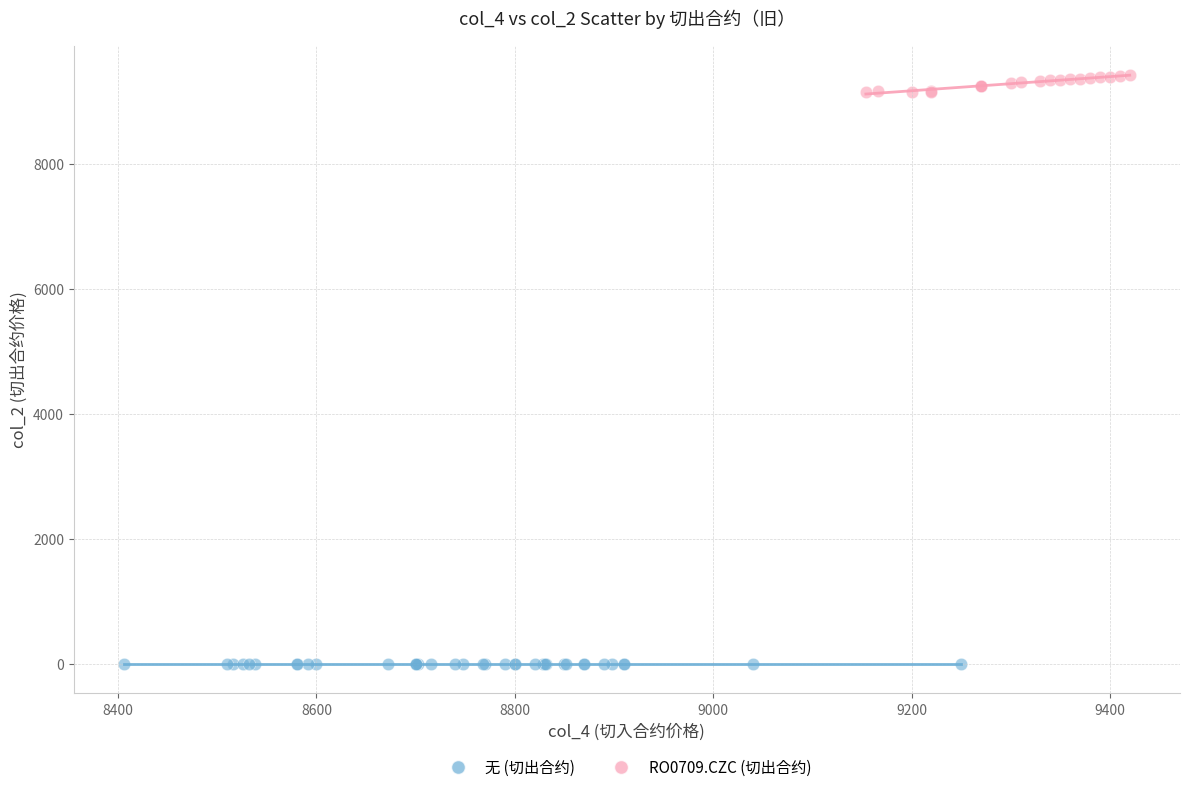

Which series reaches the minimum Y coordinate?

无 (切出合约)